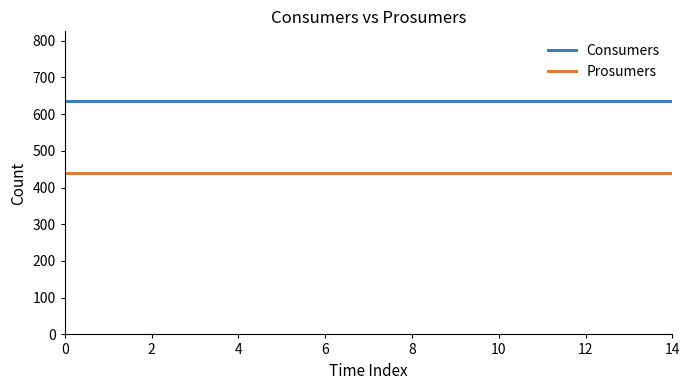

What is the sum of all Prosumers values?

6600